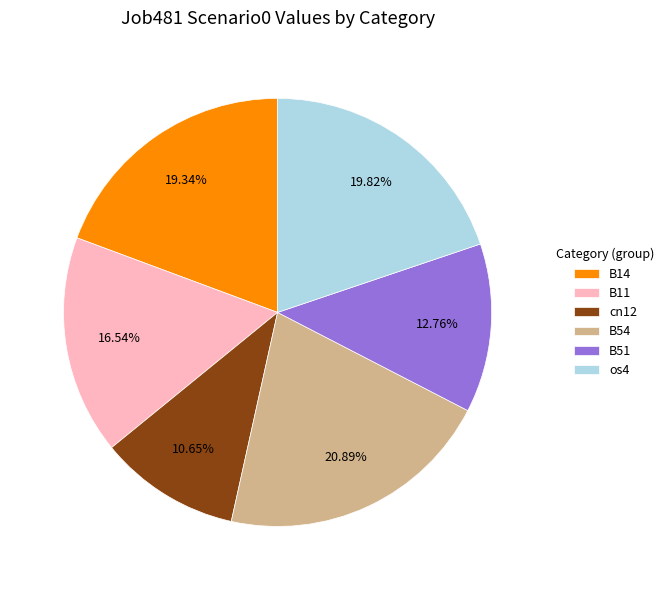

To the nearest percent, what is the average slice percentage?

17%